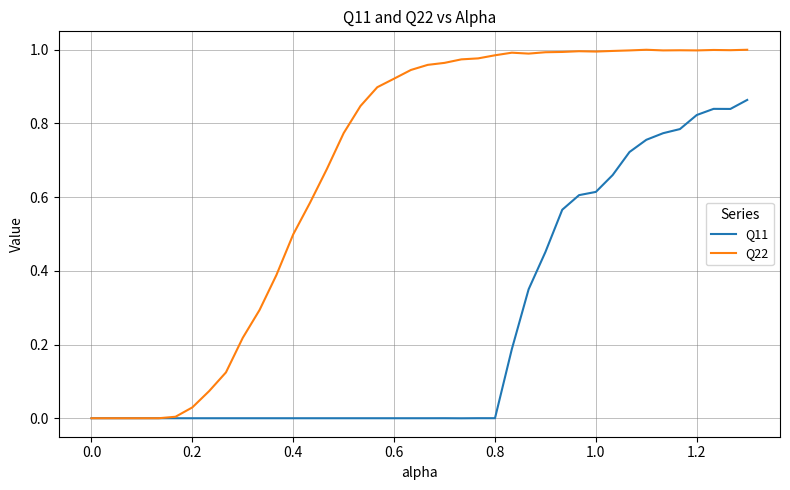

Which series has the largest range (max minus min)?

Q22